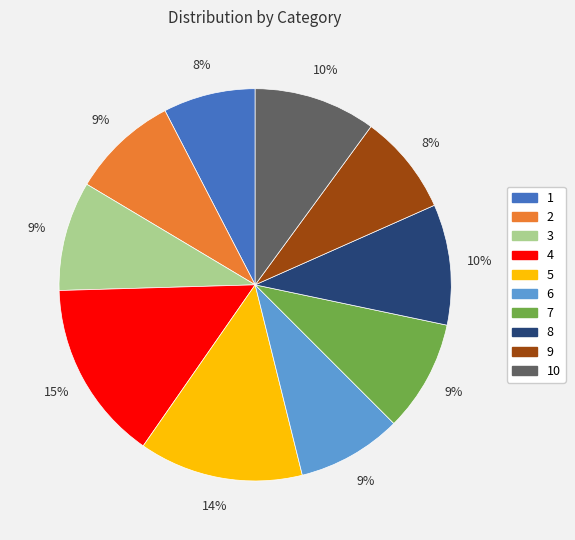

How many slices are in this pie chart?

10